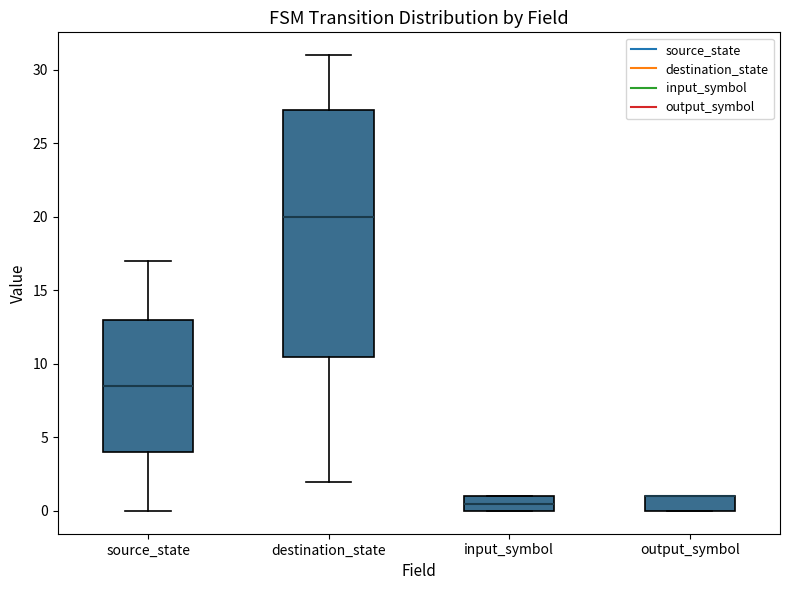

Comparing the boxes themselves (not the whiskers), which one is the tallest?

destination_state